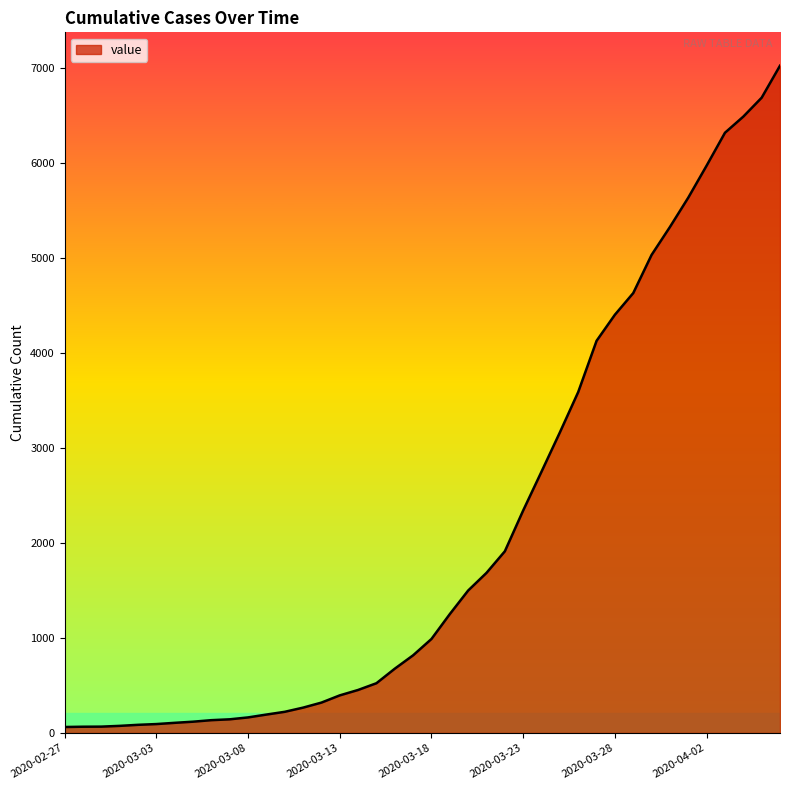

What is the difference between the maximum and minimum values?

6963